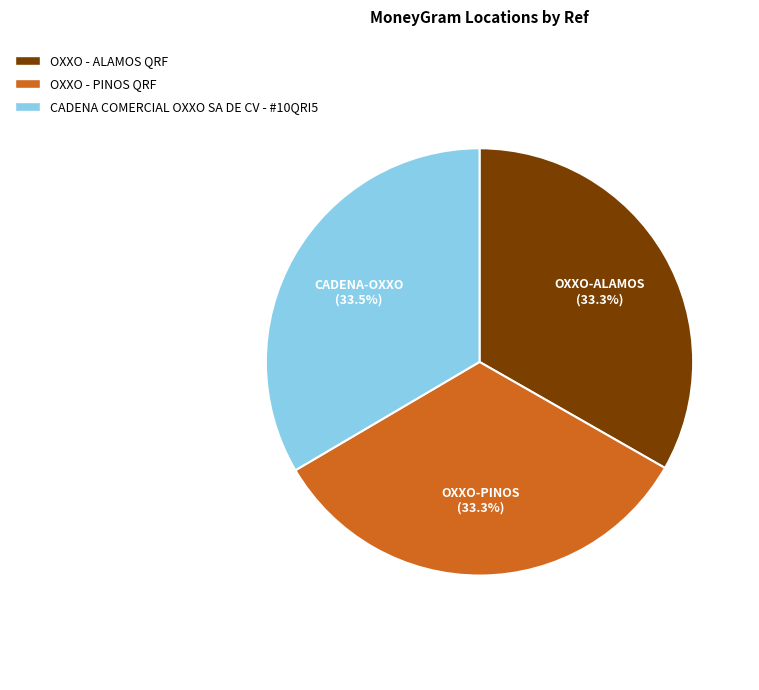

To the nearest percent, what is the combined percentage of OXXO - ALAMOS QRF and CADENA COMERCIAL OXXO SA DE CV - #10QRI5?

67%